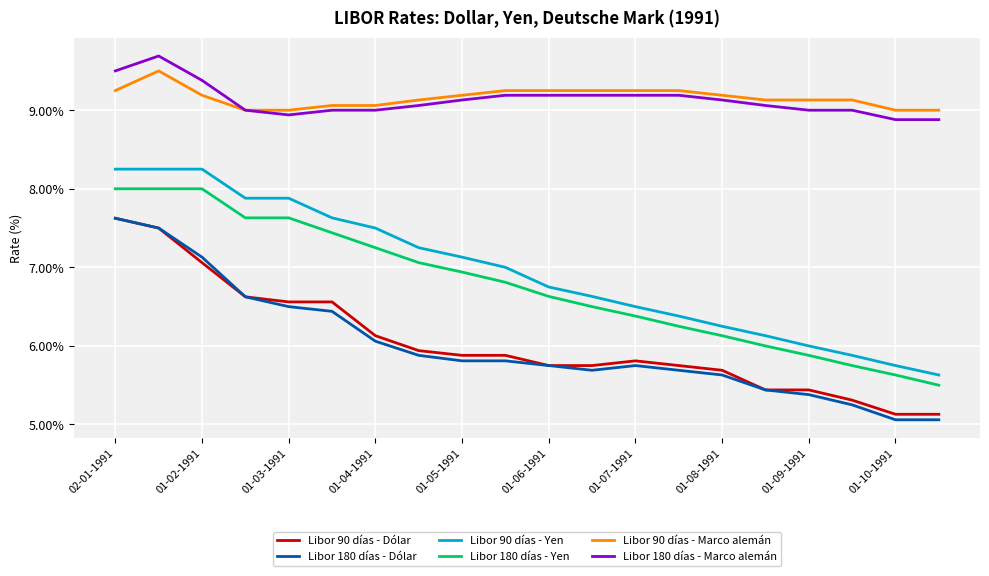

What is the lowest value of the Libor 90 días - Yen series?

5.6